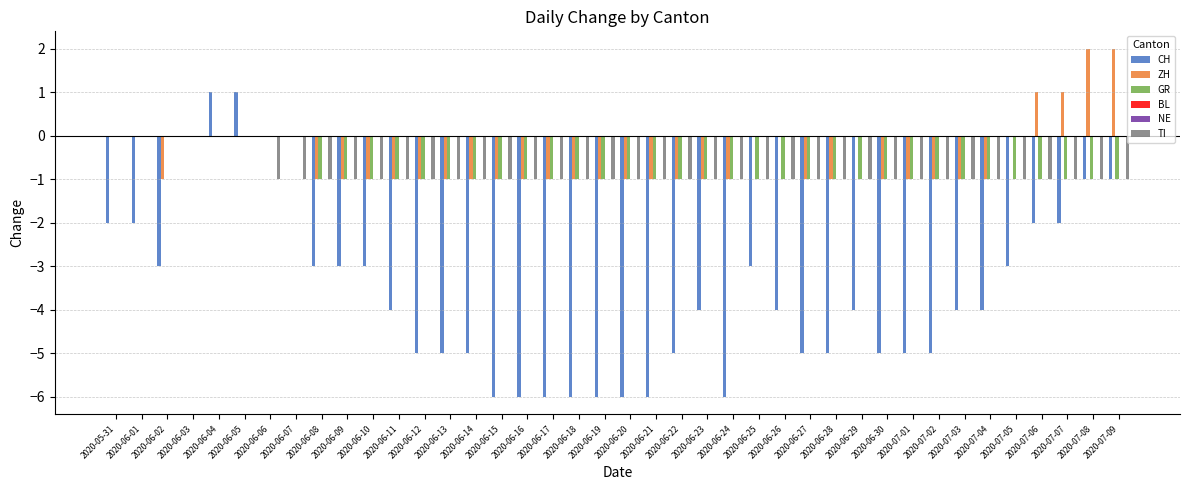

The CH series shows -6 at 2020-06-20. True or false?

True